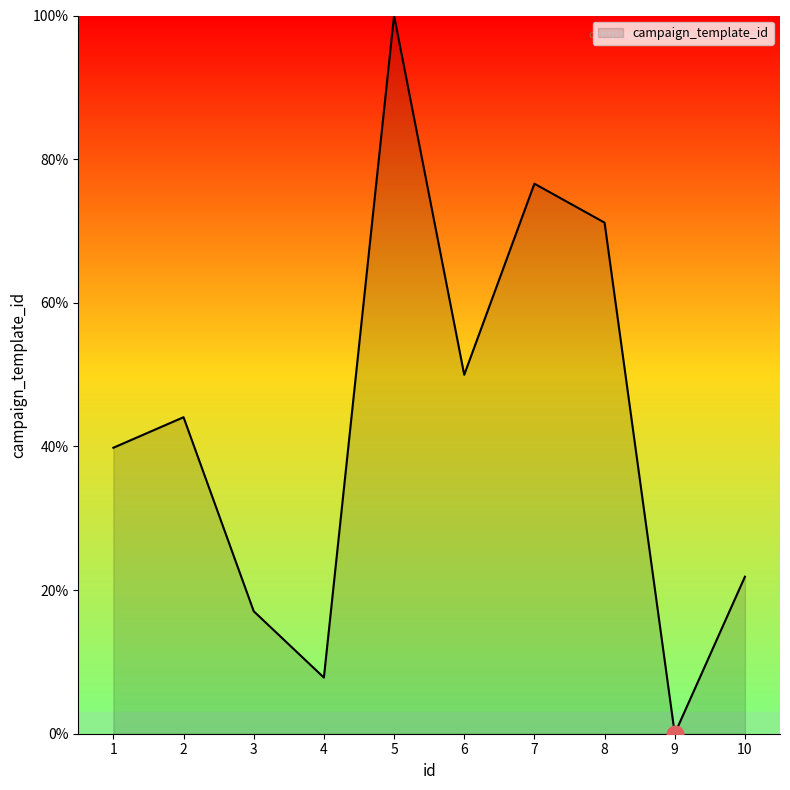

How many categories are shown in the chart?

10